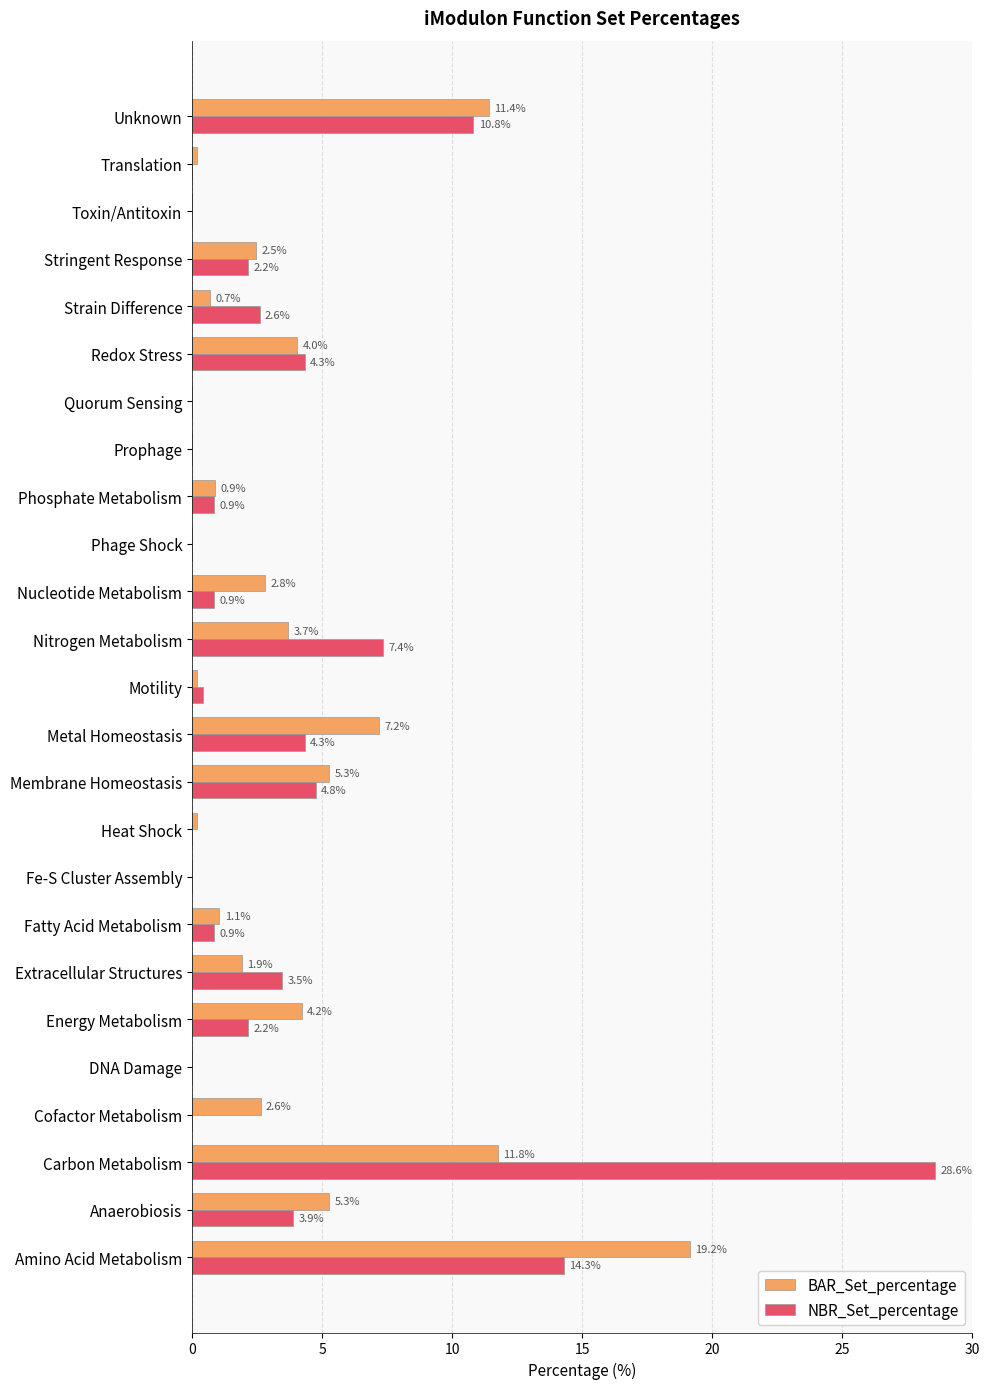

Is it true that BAR_Set_percentage equals 2.3 at Metal Homeostasis?

False